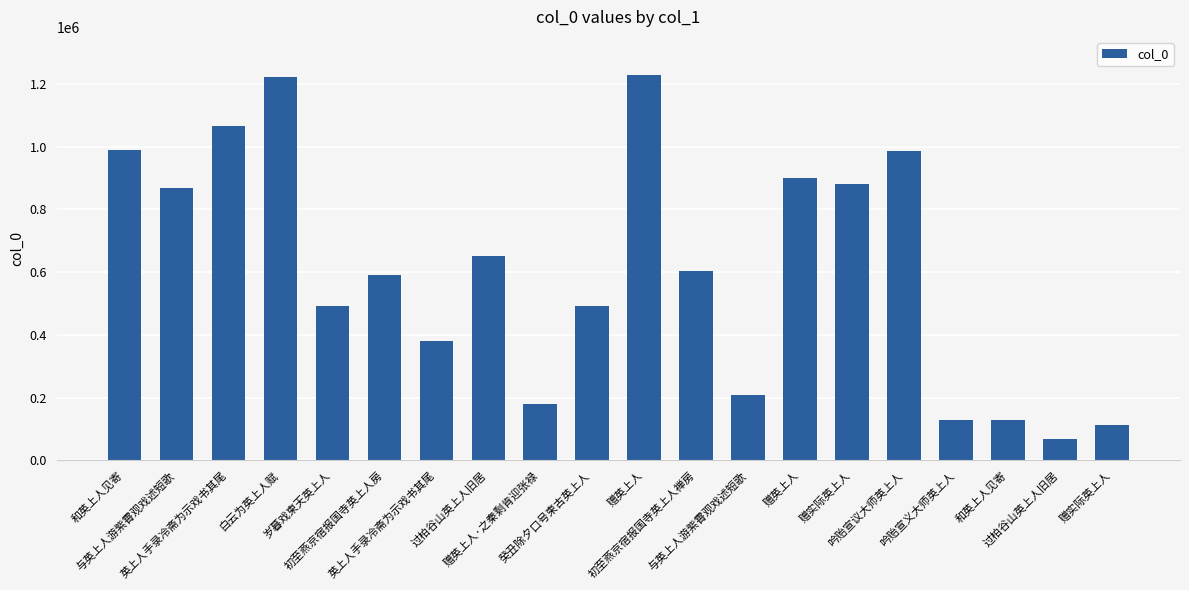

True or false: the data shows 393168 at 和英上人见寄.

False